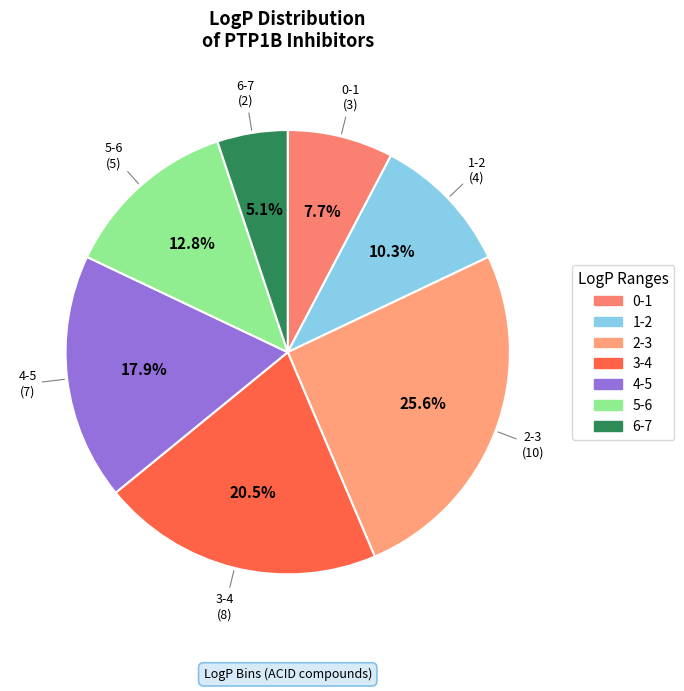

Which category has the smallest portion of the pie?

6-7